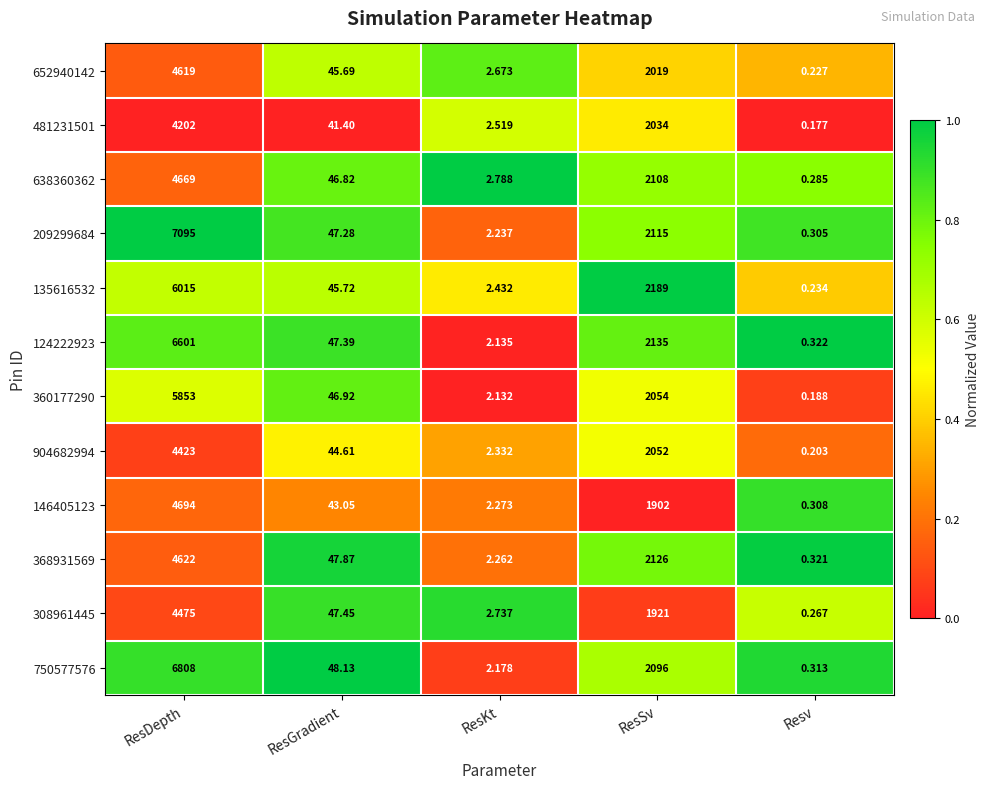

At which category is the sum across all series the highest?

ResDepth